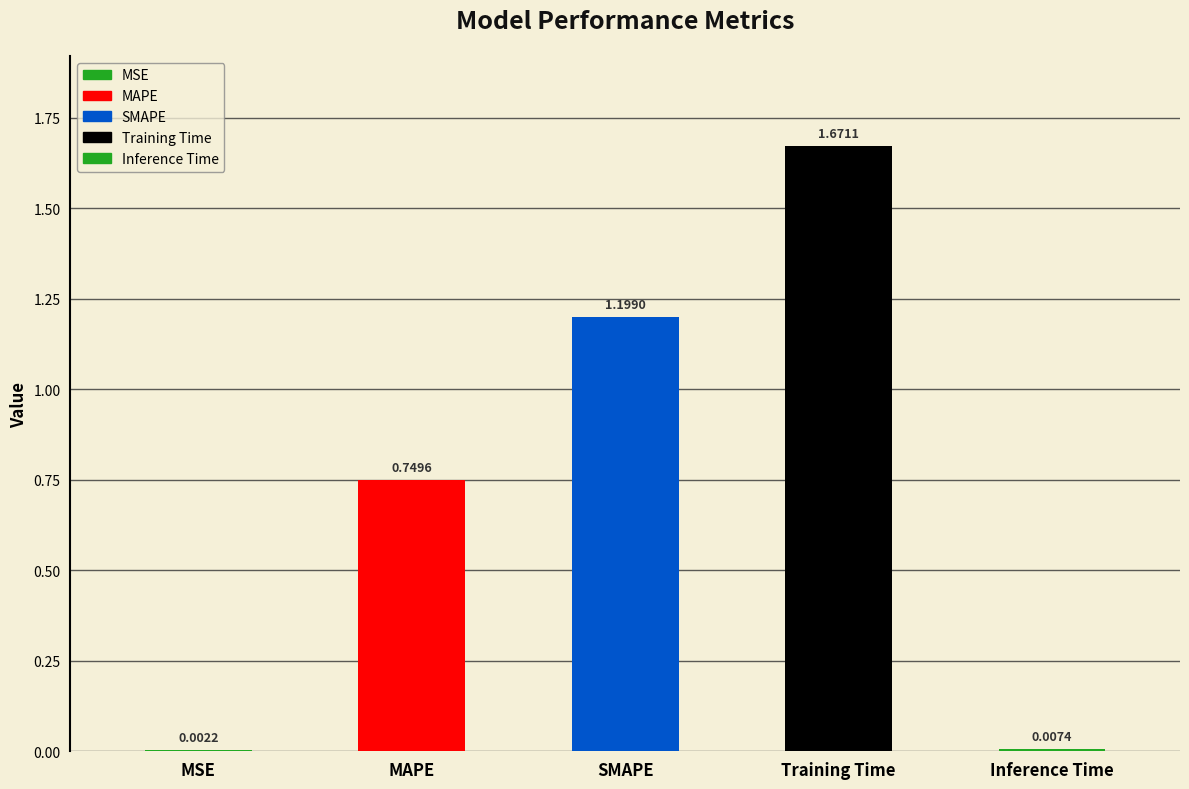

What is the label of the 3rd bar from the left?

SMAPE